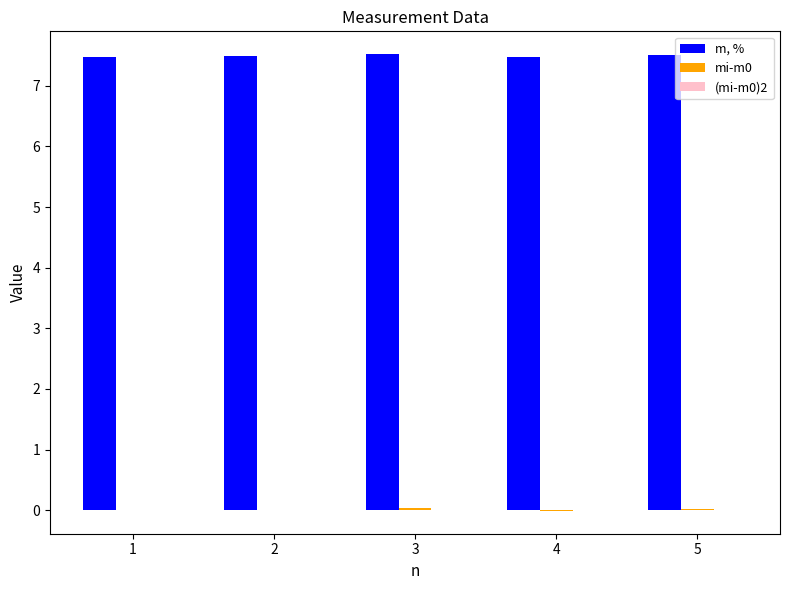

True or false: m, % has a value of 7.5 at 4.

True